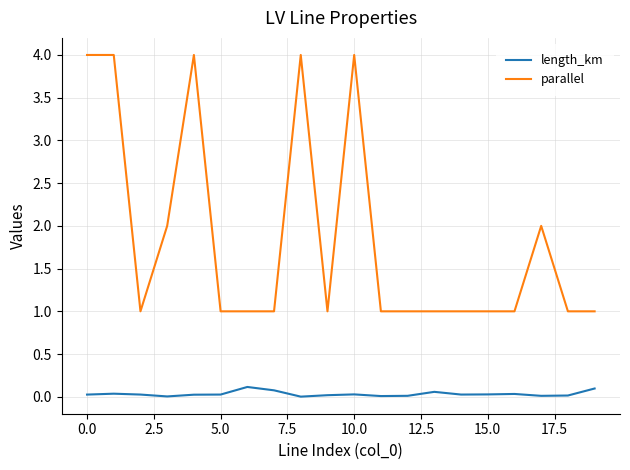

True or false: length_km and parallel cross at least once.

False